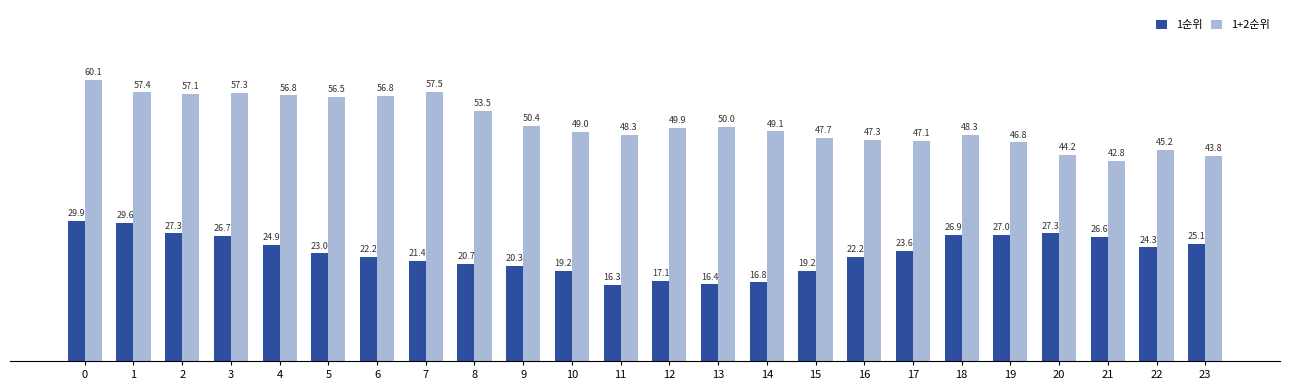

Reading left to right, list all the values displayed in this chart.

1순위: 29.9	29.6	27.3	26.7	24.9	23.0	22.2	21.4	20.7	20.3	19.2	16.3	17.1	16.4	16.8	19.2	22.2	23.6	26.9	27.0	27.3	26.6	24.3	25.1
1+2순위: 60.1	57.4	57.1	57.3	56.8	56.5	56.8	57.5	53.5	50.4	49.0	48.3	49.9	50.0	49.1	47.7	47.3	47.1	48.3	46.8	44.2	42.8	45.2	43.8